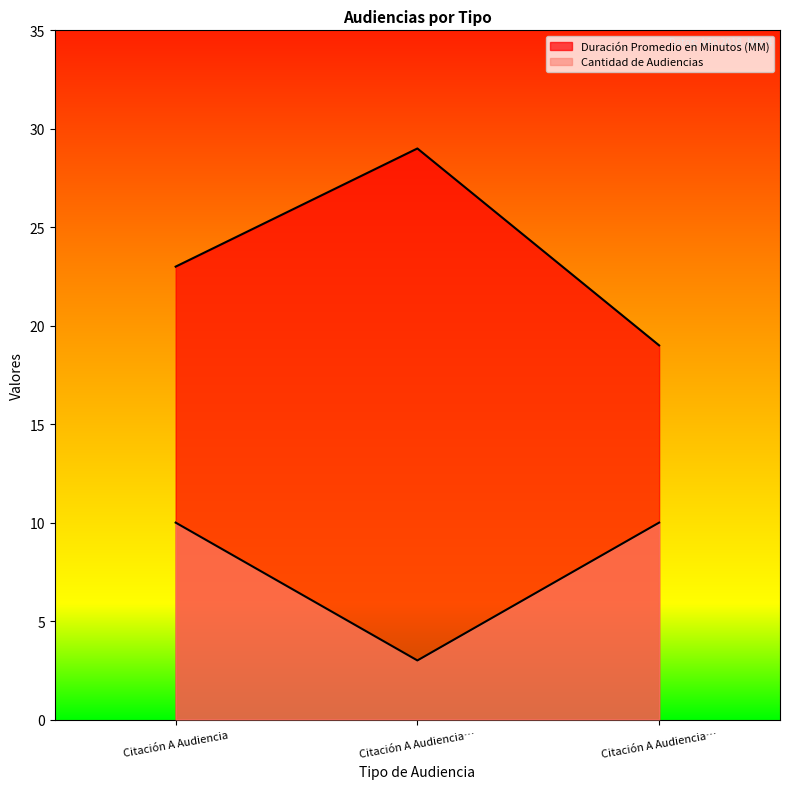

Rank the series at Citación A Audiencia from lowest to highest value.

Cantidad de Audiencias, Duración Promedio en Minutos (MM)